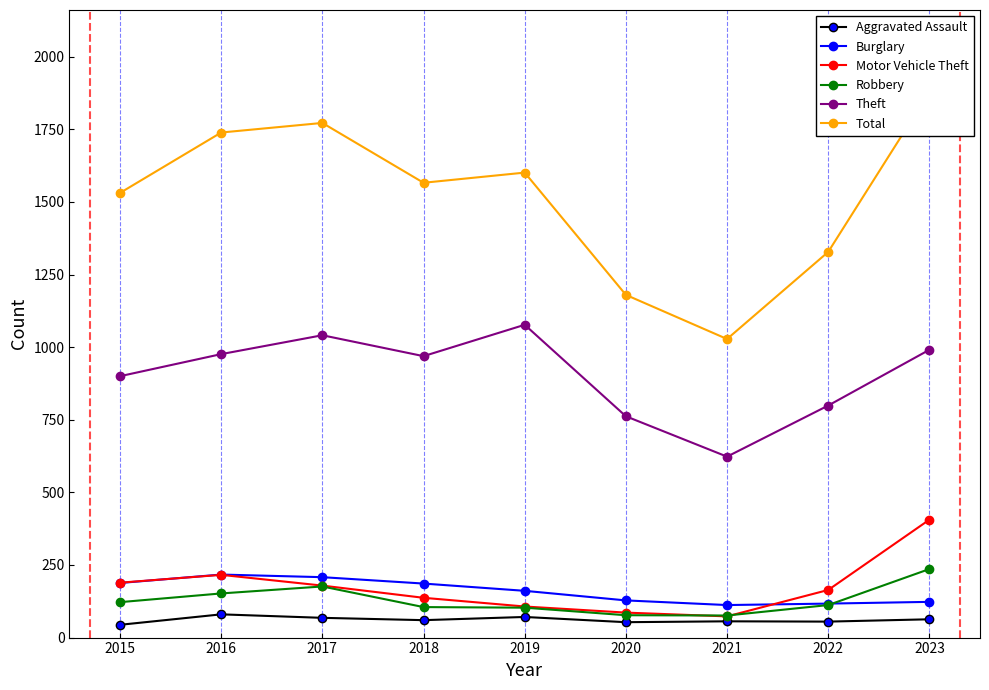

What value does the Motor Vehicle Theft series have at 2023, to the nearest 50?

400